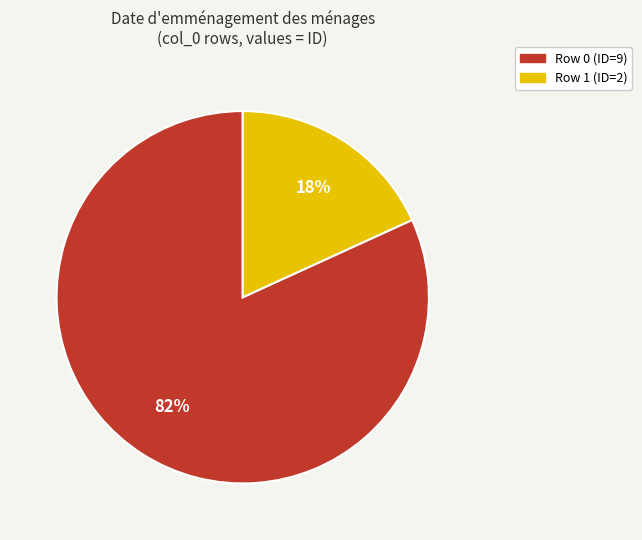

Between Row 1 (ID=2) and Row 0 (ID=9), which is larger?

Row 0 (ID=9)